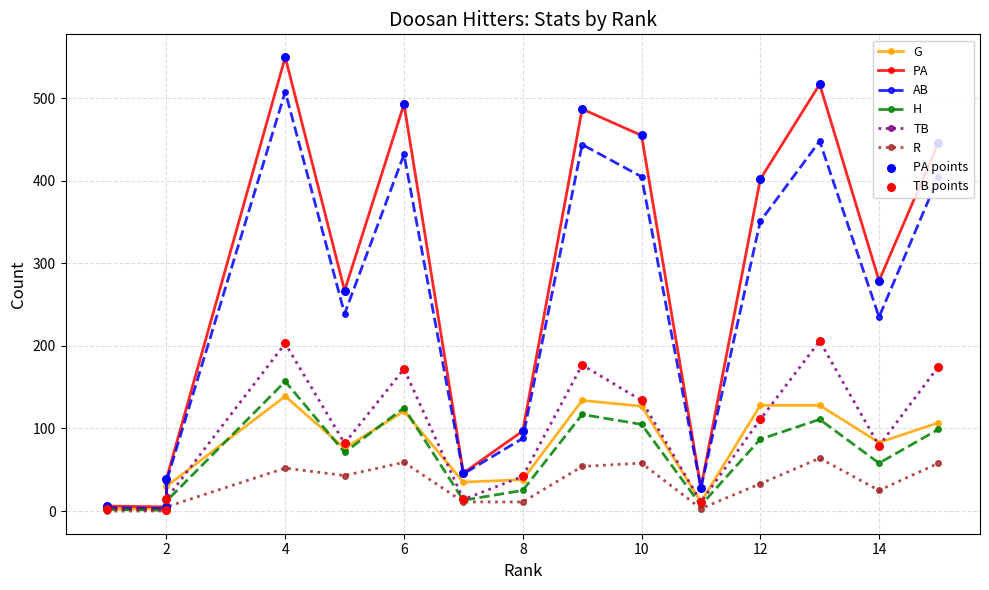

Which series has the largest total across all categories?

PA